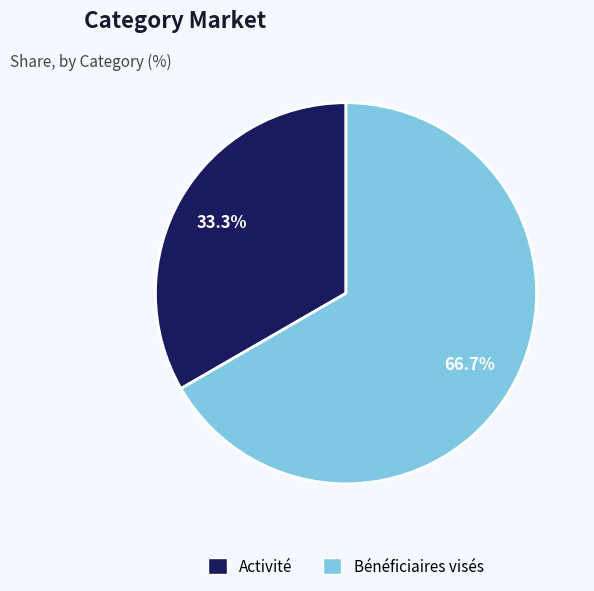

Between Bénéficiaires visés and Activité, which is larger?

Bénéficiaires visés